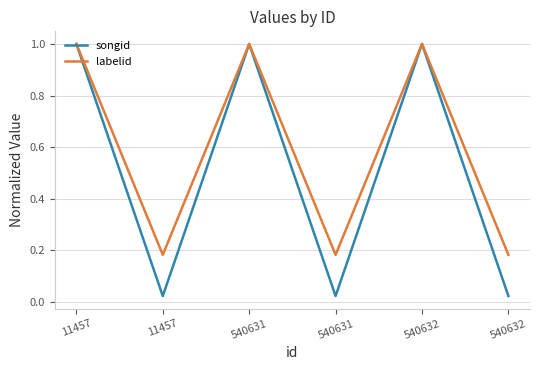

Is this an area chart (filled region under the line)?

No